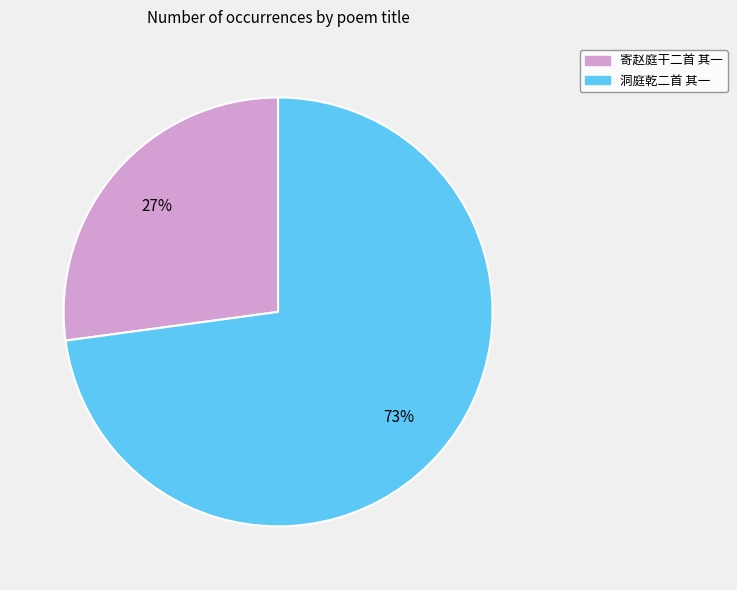

Is it true that 洞庭乾二首 其一 is 73% of the pie?

True